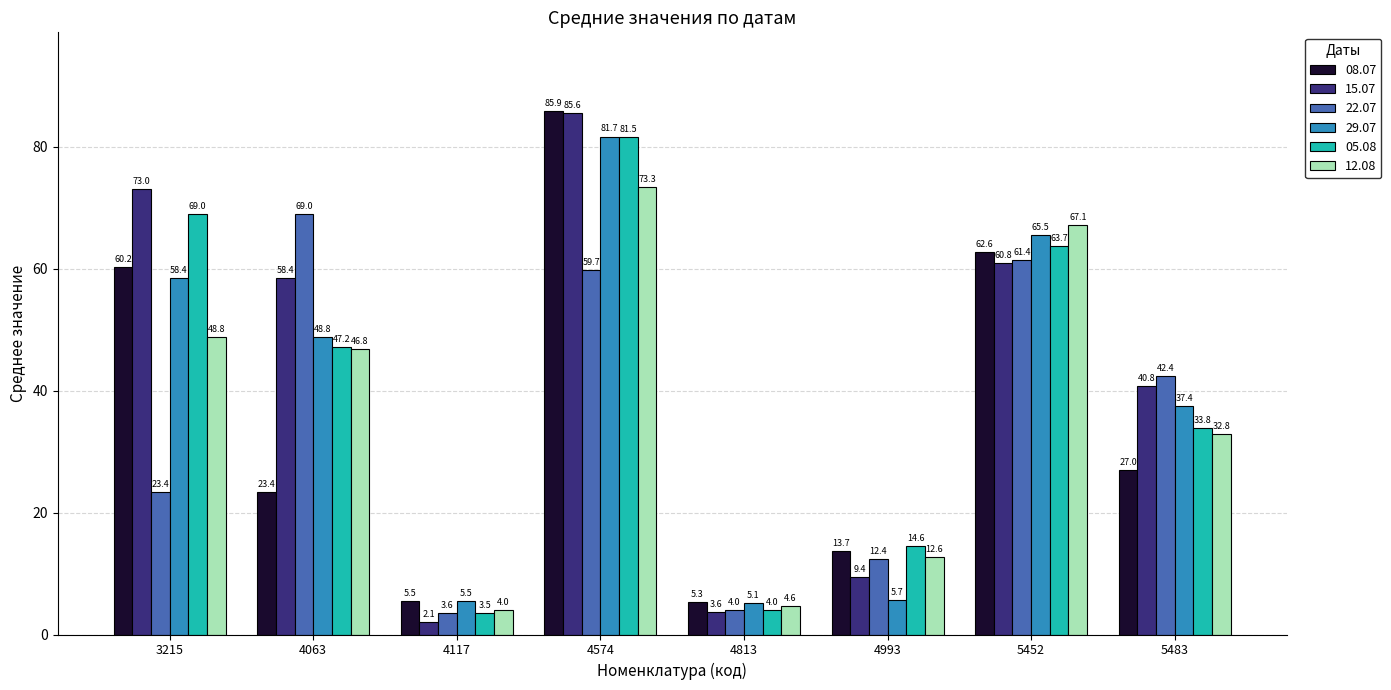

Which series has the largest total across all categories?

15.07